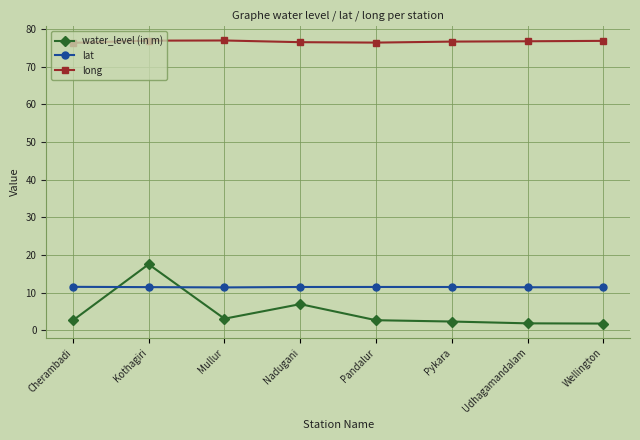

What is the sum of the long values at Cherambadi and Udhagamandalam?

153.0